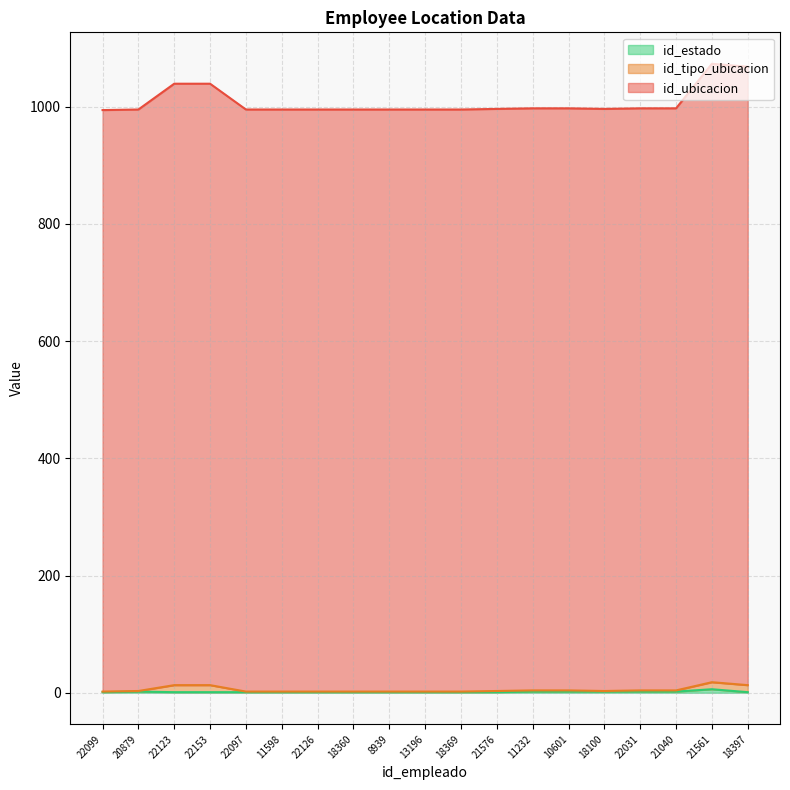

What is the total value across all series at 22126?

995